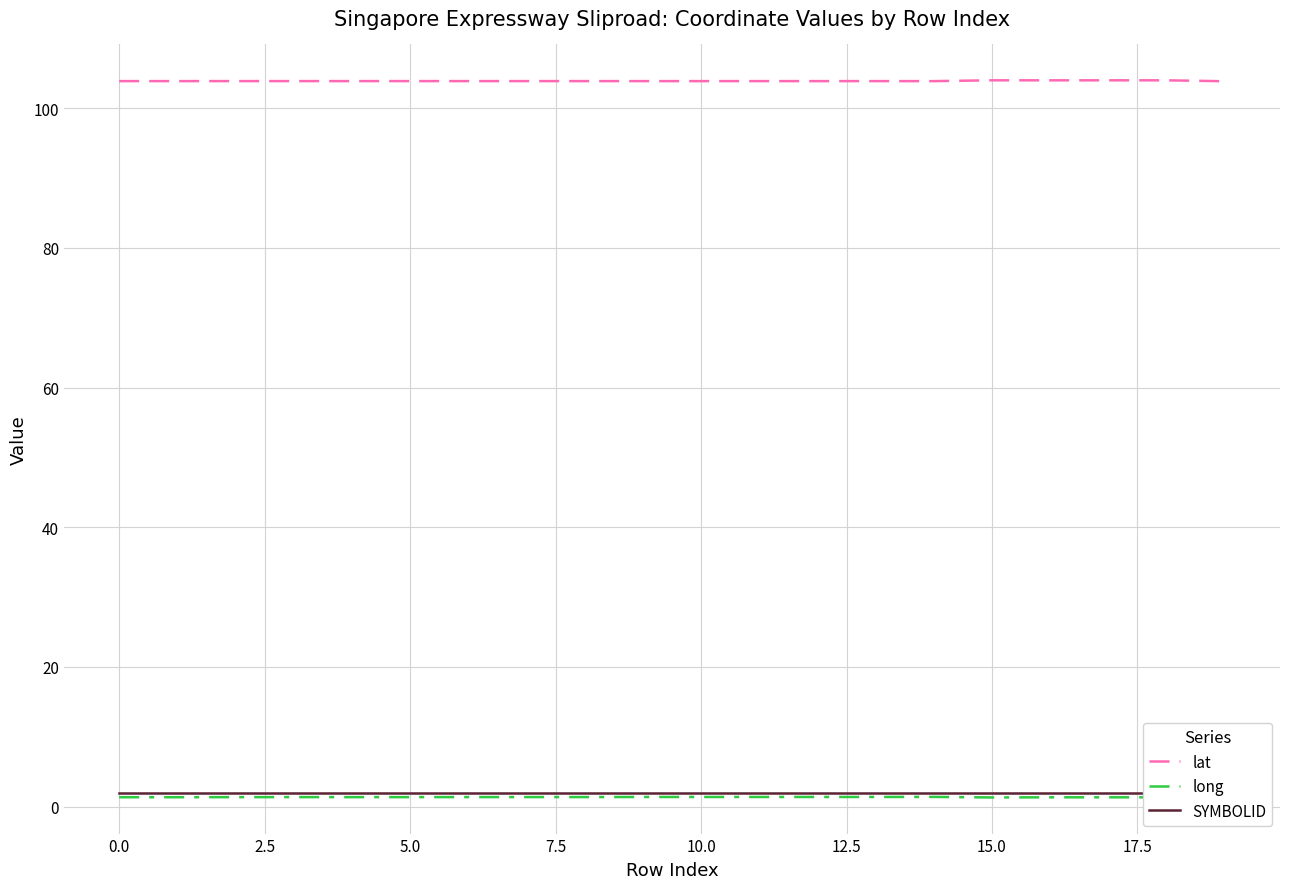

What is the lowest value of the lat series?

103.8